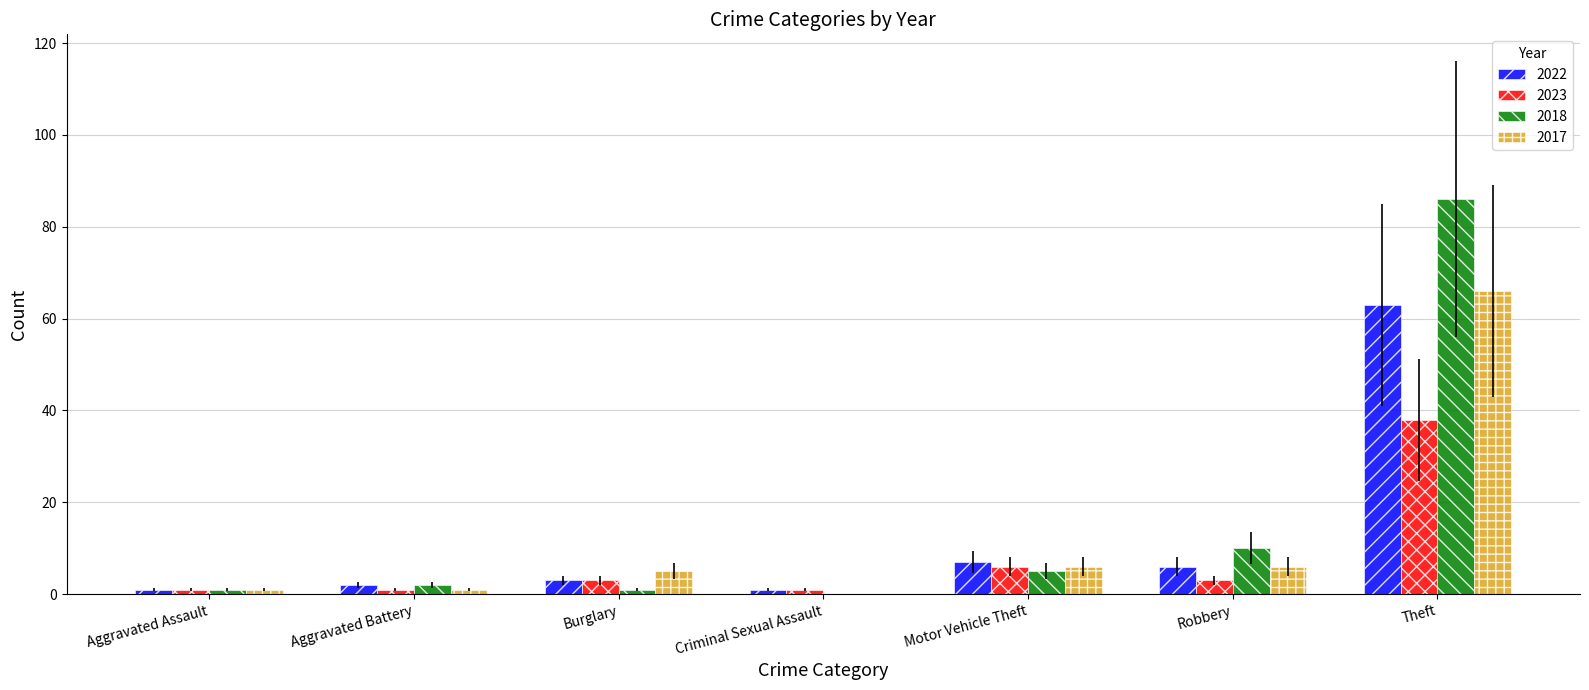

Where is 2022 nearest to the value 32?

Motor Vehicle Theft